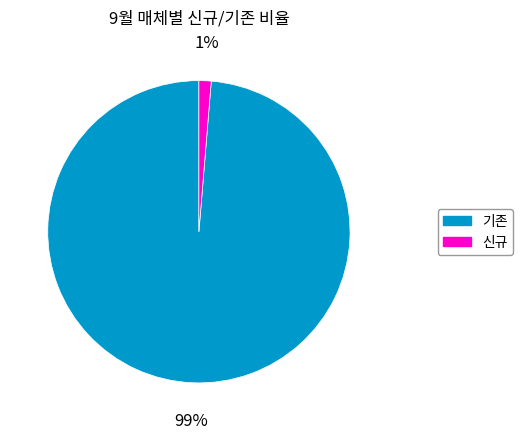

What percentage is the 신규 slice, to the nearest percent?

1%